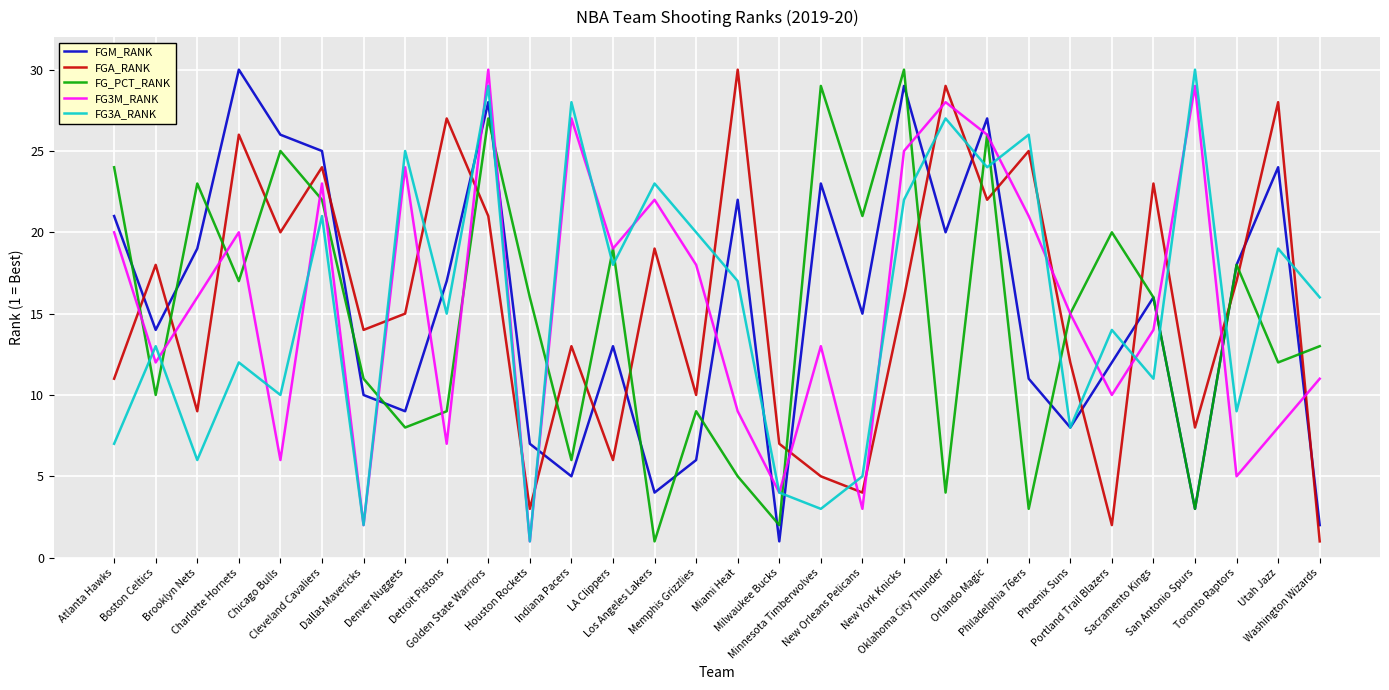

List the labels in order of FGM_RANK value, largest first.

Charlotte Hornets, New York Knicks, Golden State Warriors, Orlando Magic, Chicago Bulls, Cleveland Cavaliers, Utah Jazz, Minnesota Timberwolves, Miami Heat, Atlanta Hawks, Oklahoma City Thunder, Brooklyn Nets, Toronto Raptors, Detroit Pistons, Sacramento Kings, New Orleans Pelicans, Boston Celtics, LA Clippers, Portland Trail Blazers, Philadelphia 76ers, Dallas Mavericks, Denver Nuggets, Phoenix Suns, Houston Rockets, Memphis Grizzlies, Indiana Pacers, Los Angeles Lakers, San Antonio Spurs, Washington Wizards, Milwaukee Bucks